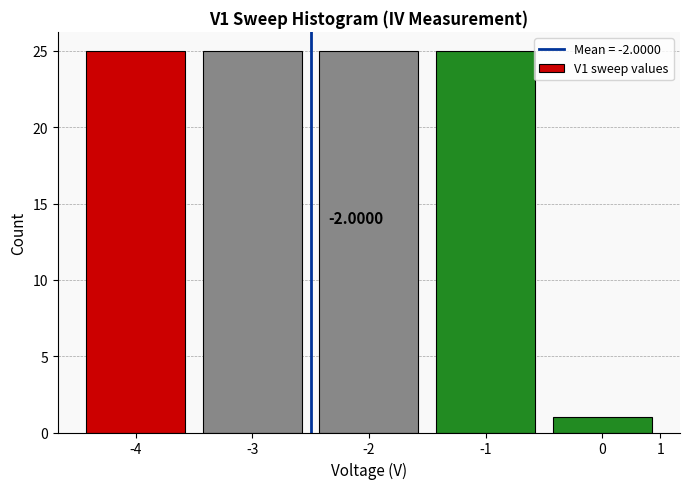

Which has a higher value, 0 or -4?

-4